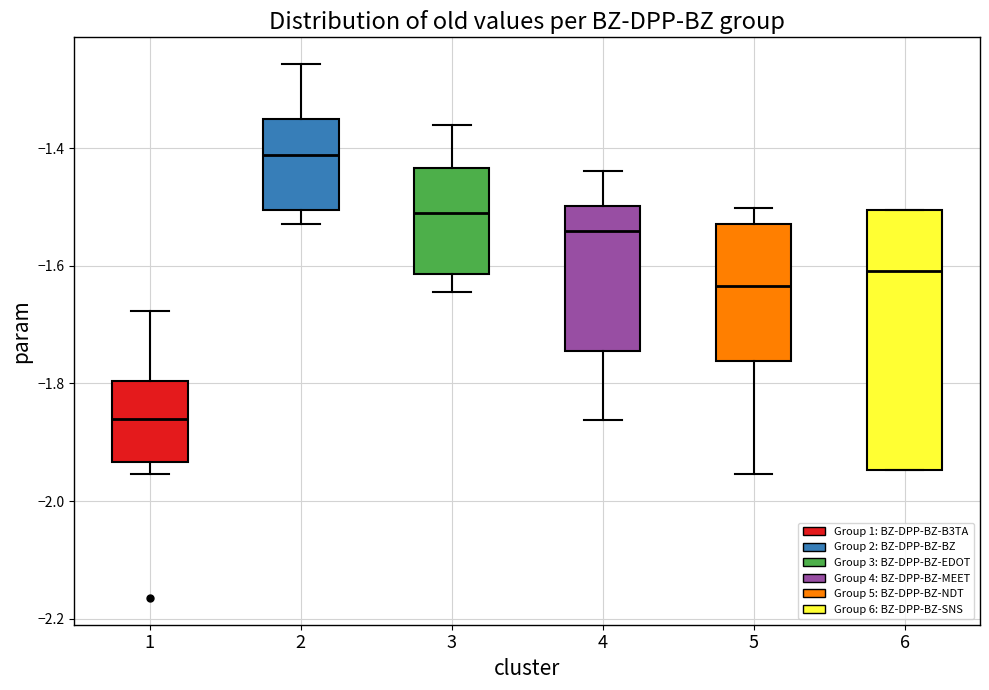

Which box's median line is the lowest?

1